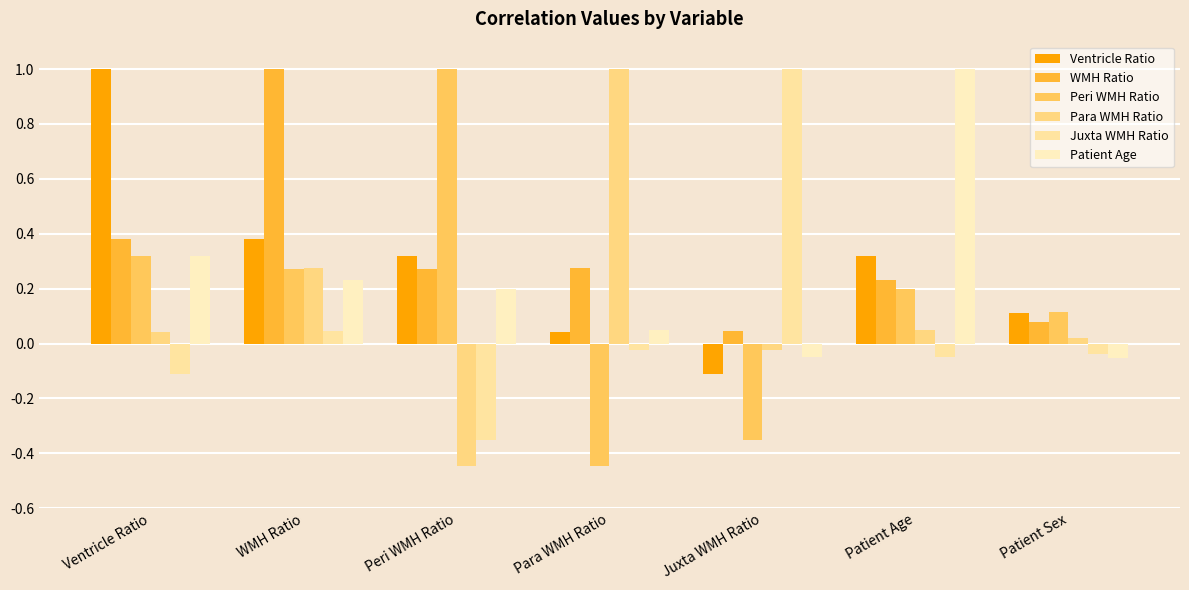

How many values in Para WMH Ratio are below zero?

2